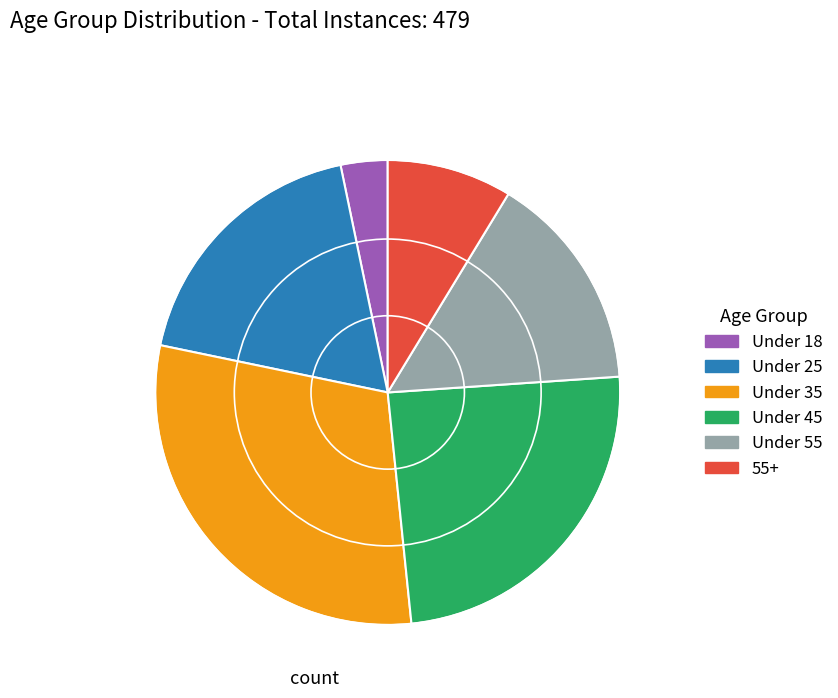

Is it true that Under 35 is 30% of the pie?

True